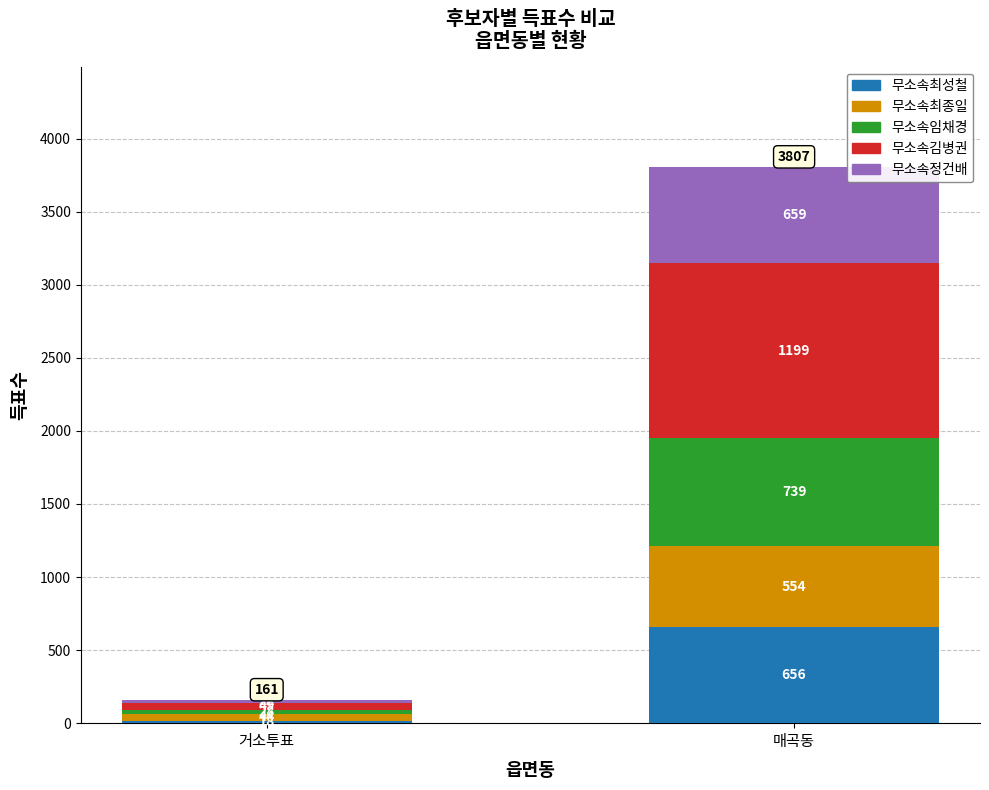

At which label is 무소속최성철 closest to 337?

거소투표